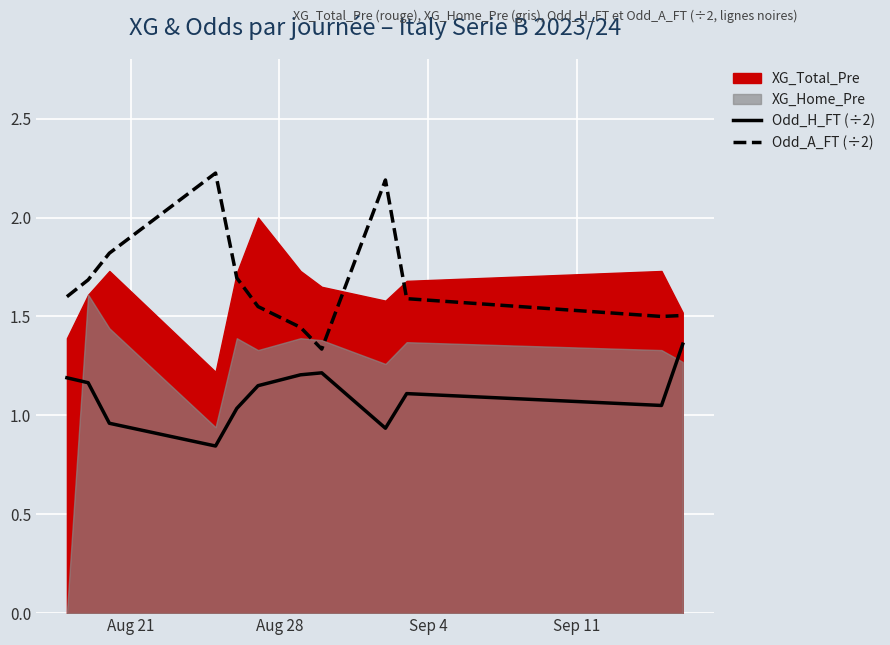

True or false: Odd_H_FT (÷2) and Odd_A_FT (÷2) intersect in this chart.

False